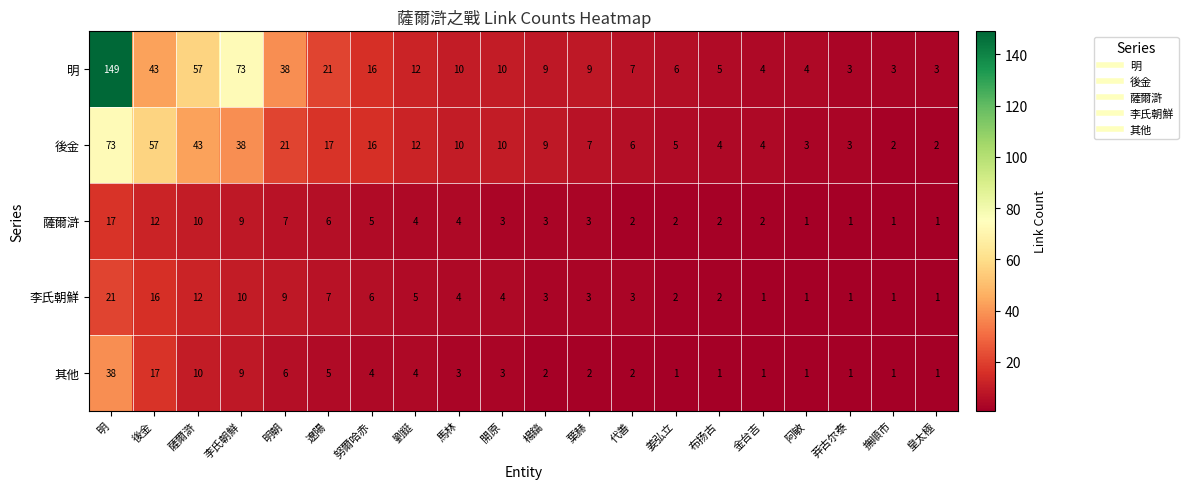

Where does the 其他 series first go above 3?

明